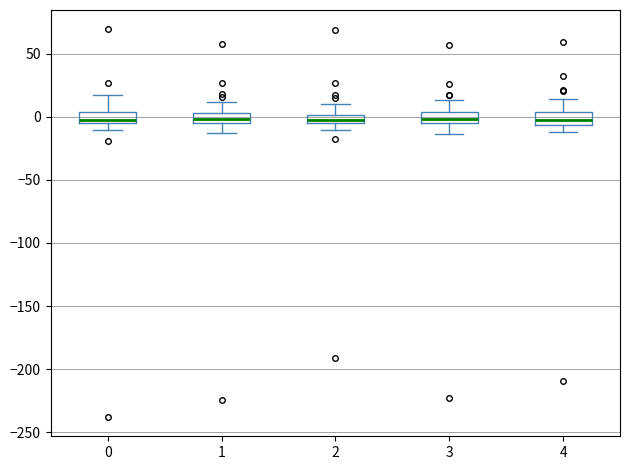

Where is the lower edge of the box at x = 1 on the y-axis? The values are not printed on the chart, so give them approximately, as read against the axis.

-5